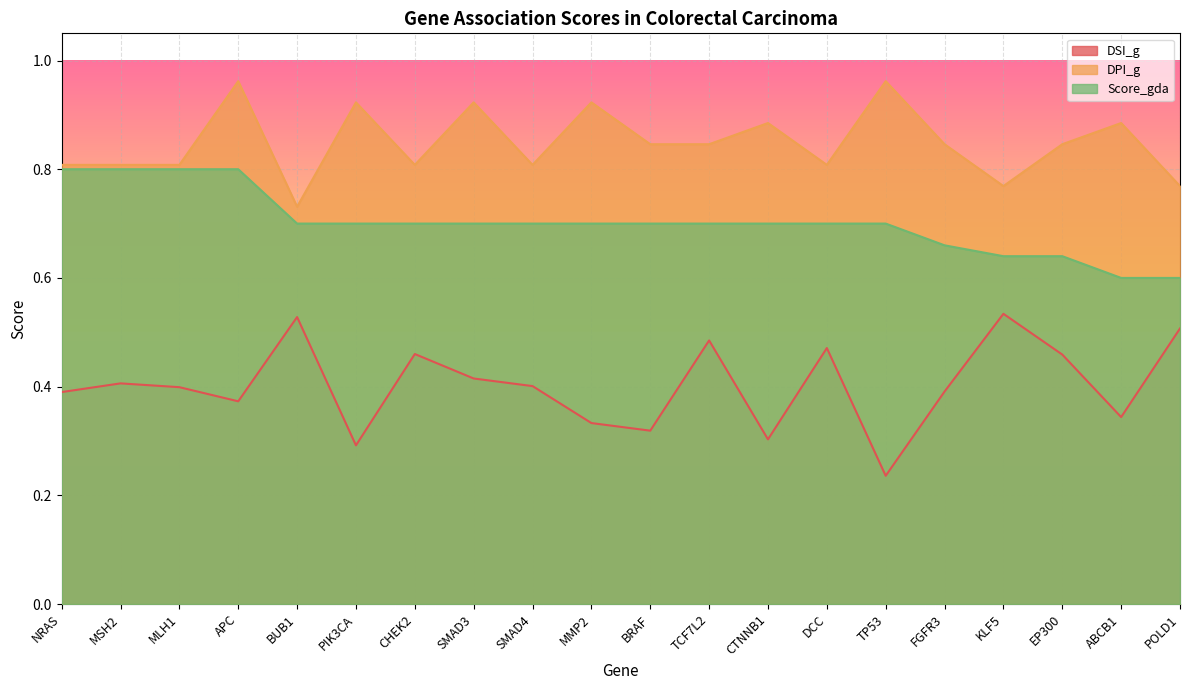

How many lines are shown in the chart?

3